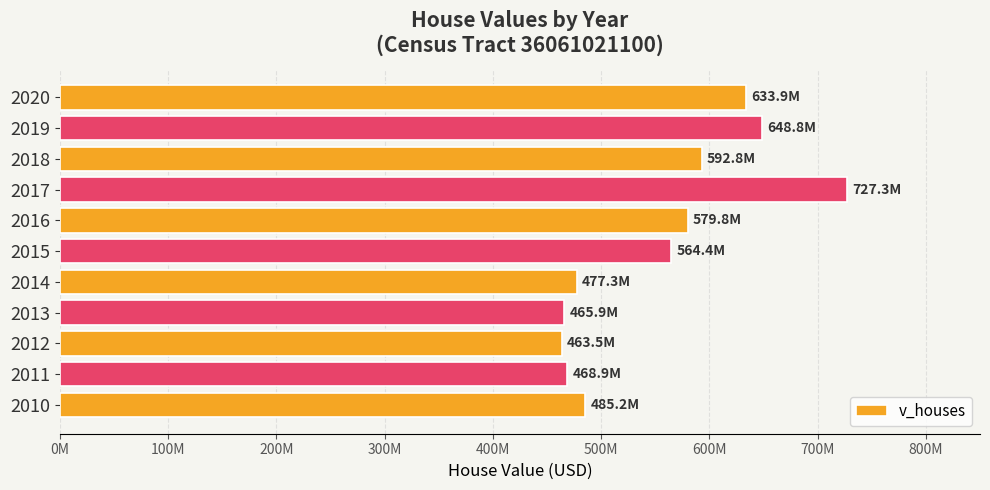

Does the chart contain any negative values?

No